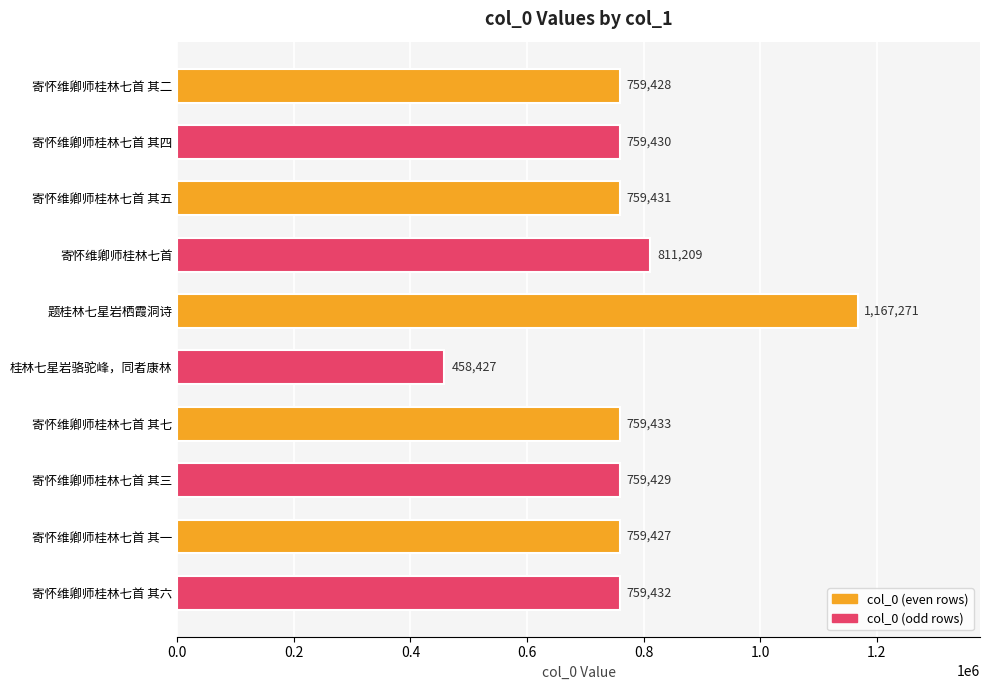

What is the greatest value displayed?

1167271